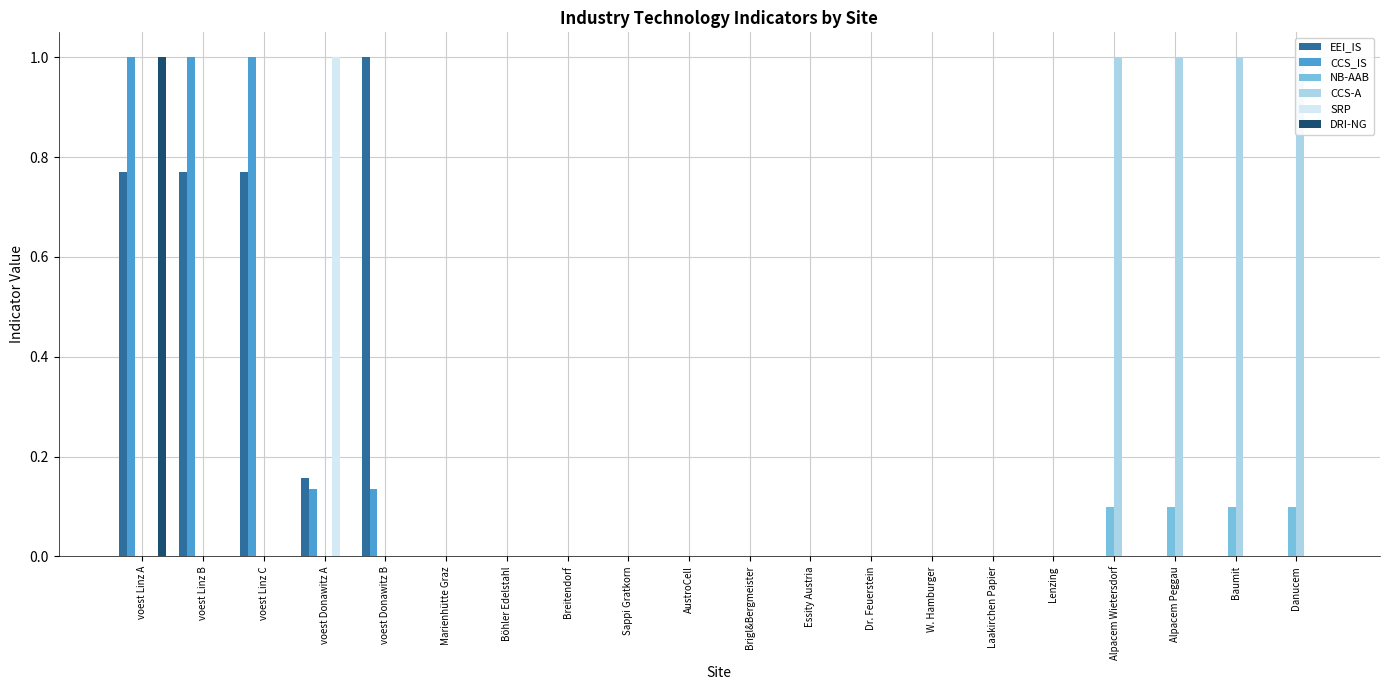

What position from the right is voest Linz C?

18